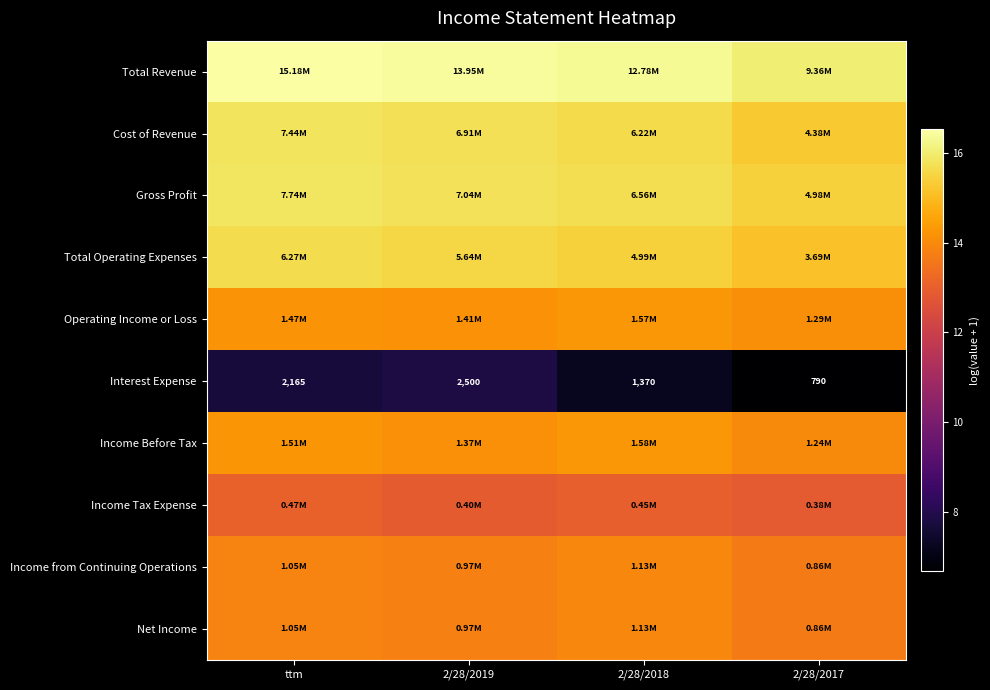

How many categories are shown in the chart?

4